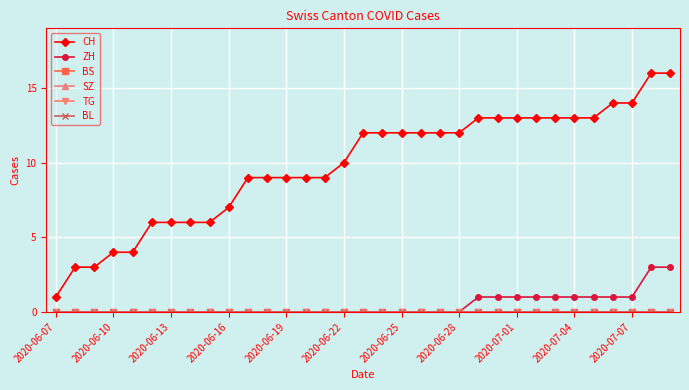

Is this an area chart (filled region under the line)?

No